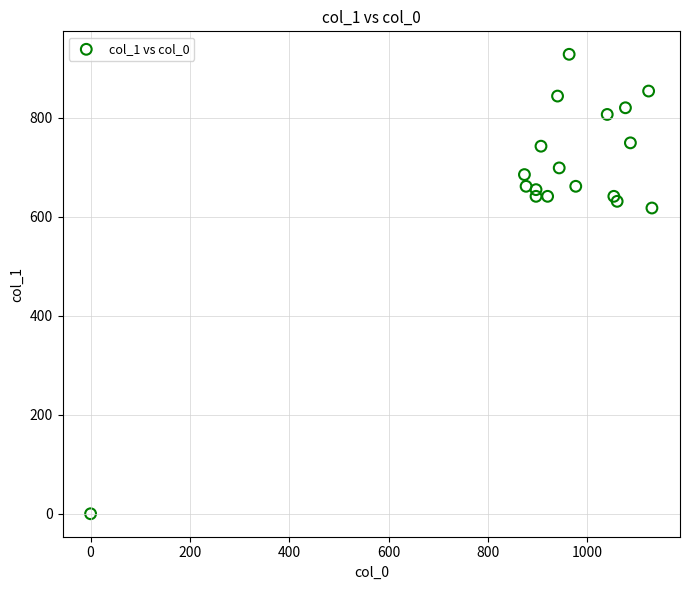

What Y value in the scatter plot is closest to 464?

617.6